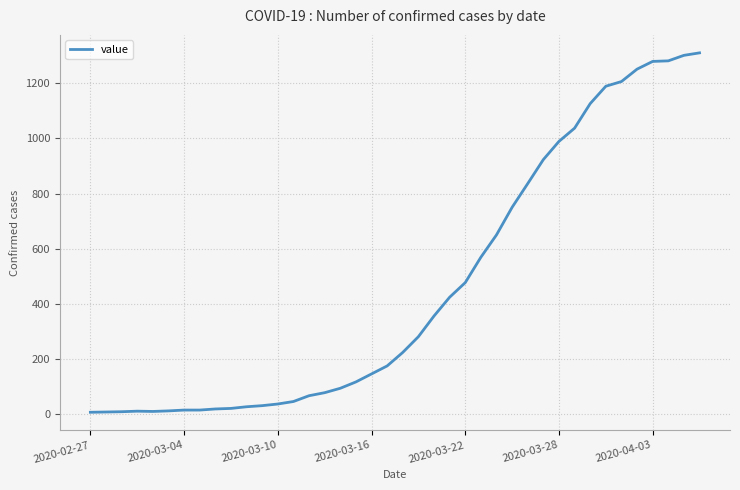

What is the difference between the maximum and minimum values?

1303